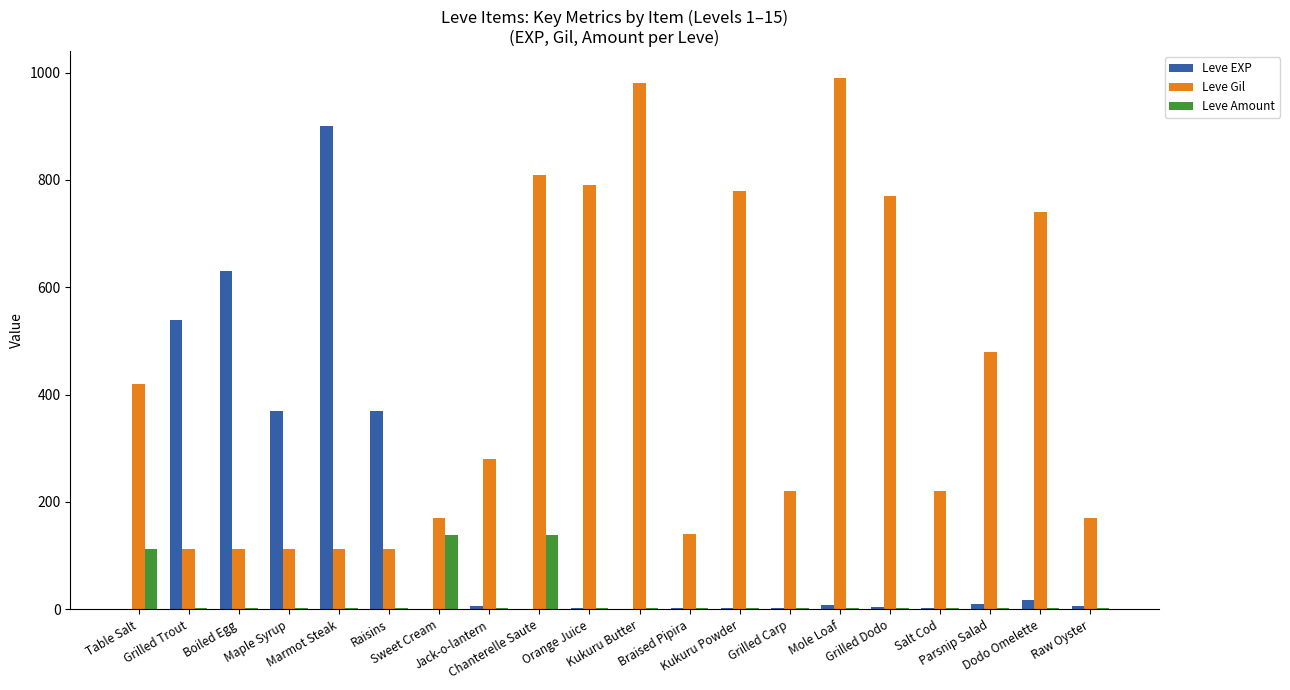

What is the spread (max minus min) of values at Grilled Trout?

537